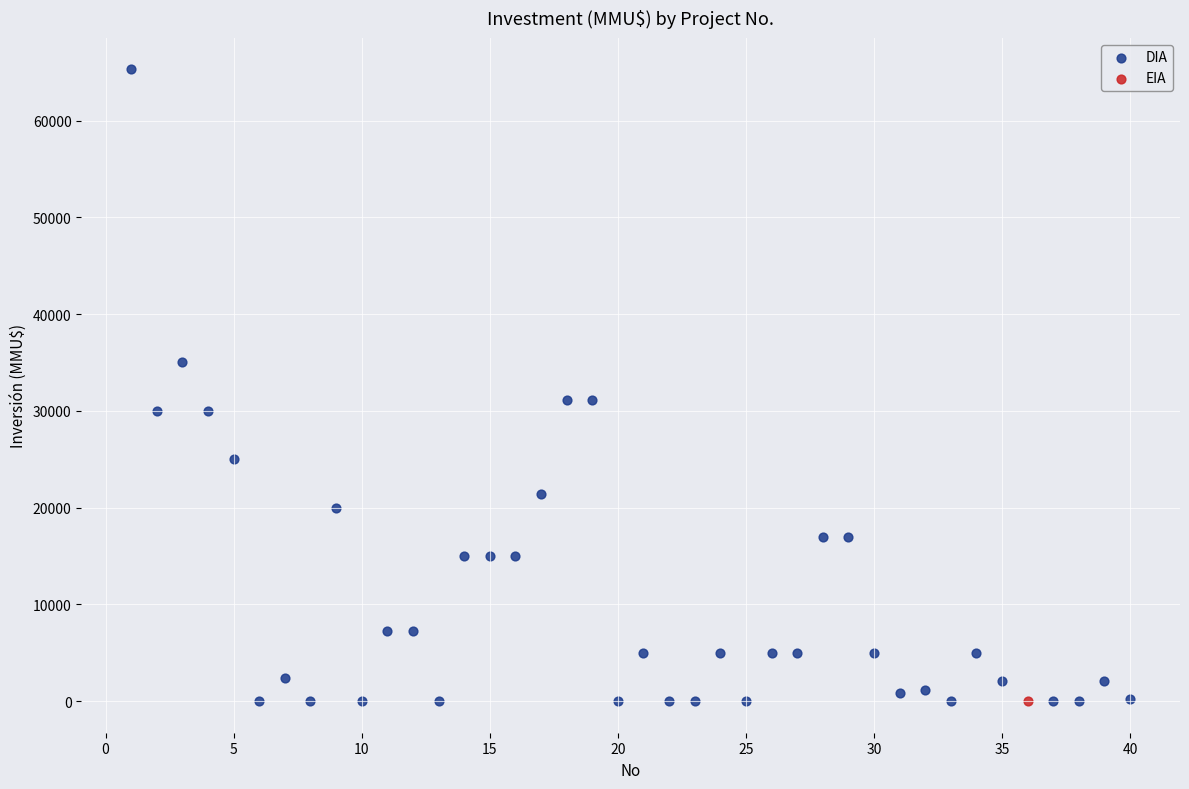

What are all the series names shown in the legend?

DIA, EIA